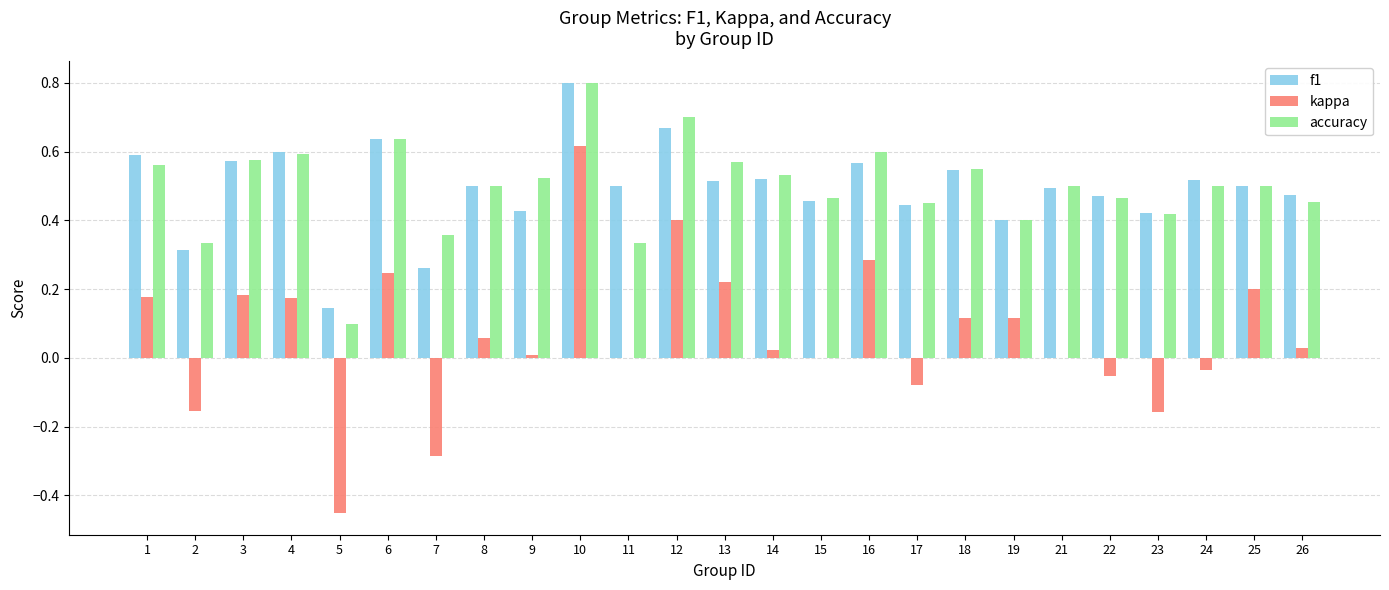

What are all the series names shown in the legend?

f1, kappa, accuracy